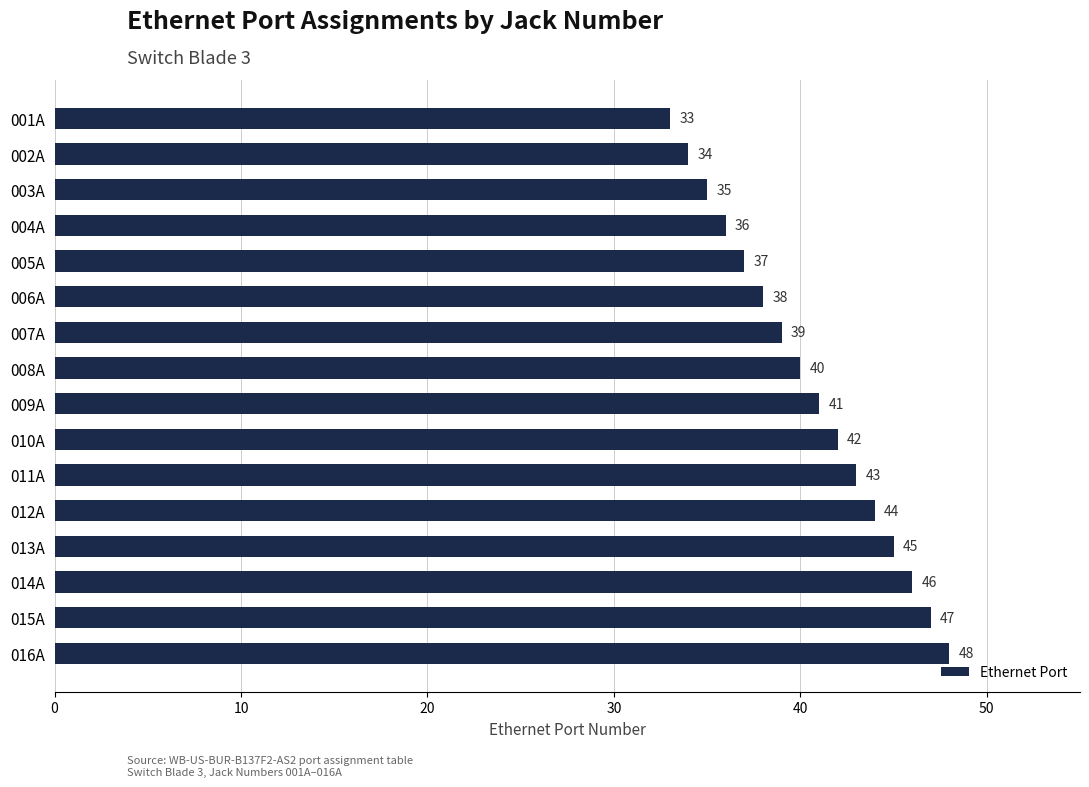

The chart shows a value of 36 at 004A. True or false?

True